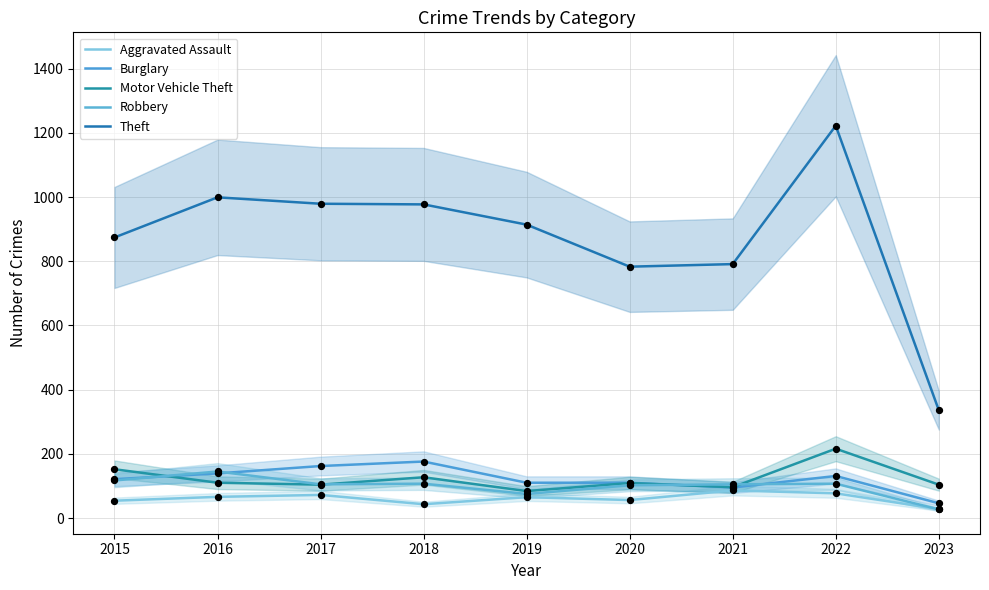

Which series reaches the maximum Y coordinate?

Theft